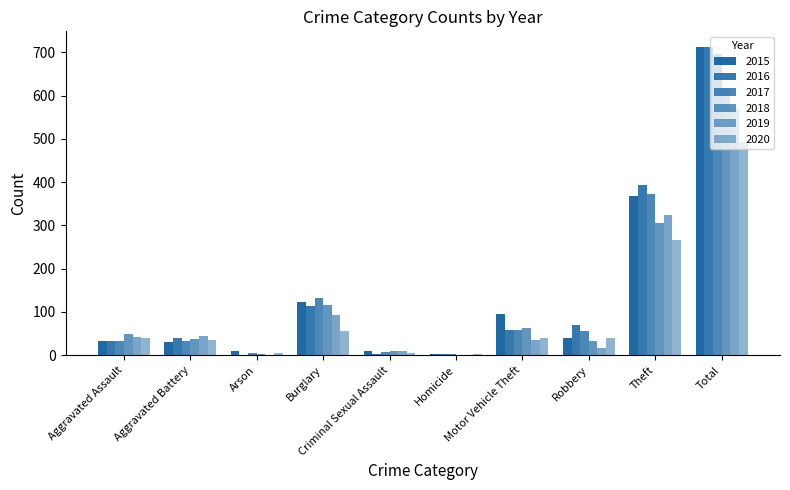

How many categories are shown in the chart?

10